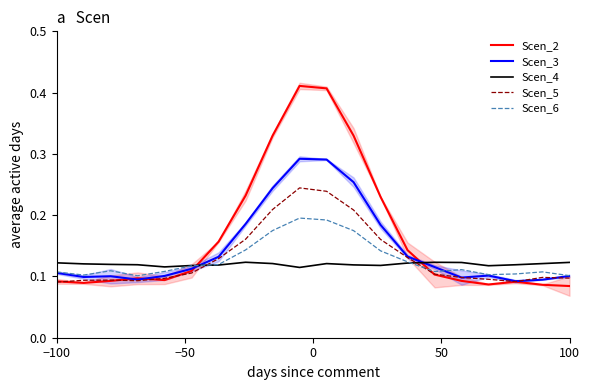

At which label does Scen_5 reach its minimum?

−100